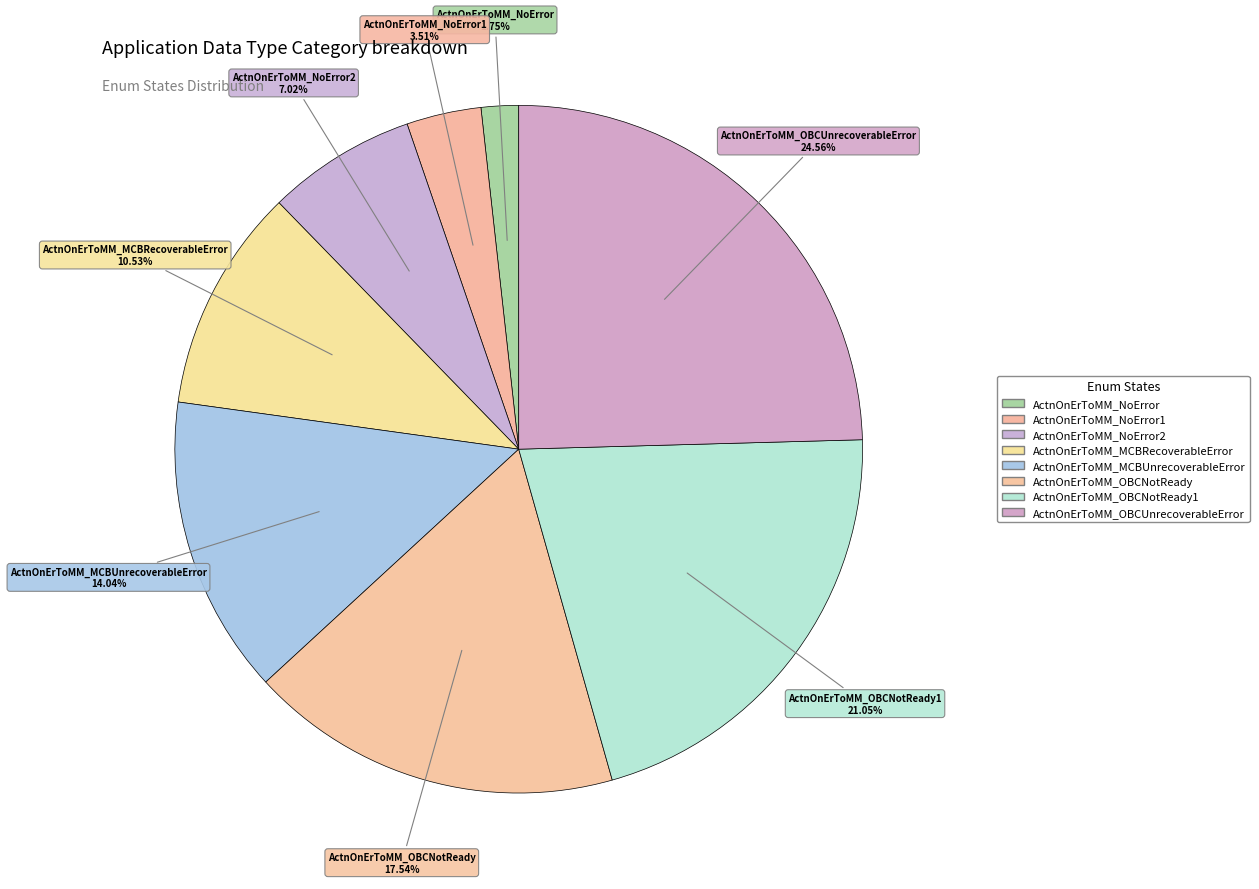

Rank the categories by value from highest to lowest.

ActnOnErToMM_OBCUnrecoverableError, ActnOnErToMM_OBCNotReady1, ActnOnErToMM_OBCNotReady, ActnOnErToMM_MCBUnrecoverableError, ActnOnErToMM_MCBRecoverableError, ActnOnErToMM_NoError2, ActnOnErToMM_NoError1, ActnOnErToMM_NoError